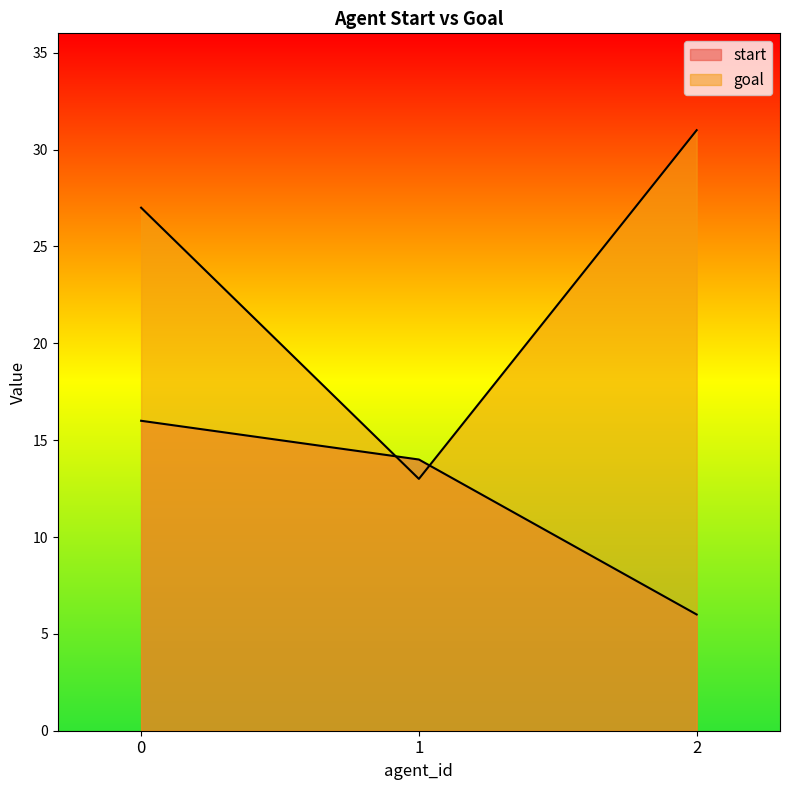

True or false: goal has a value of 31 at 2.

True